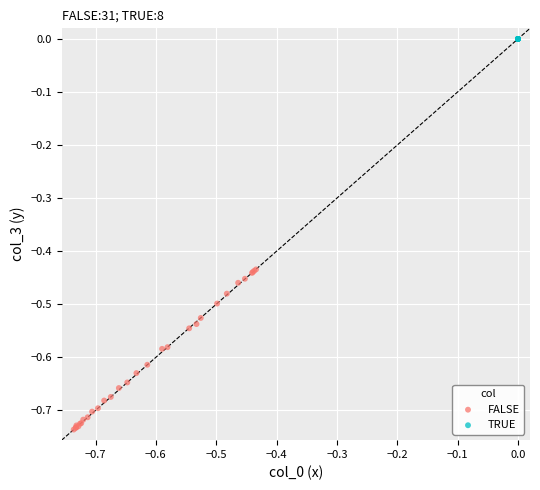

Which series reaches the minimum Y coordinate?

FALSE